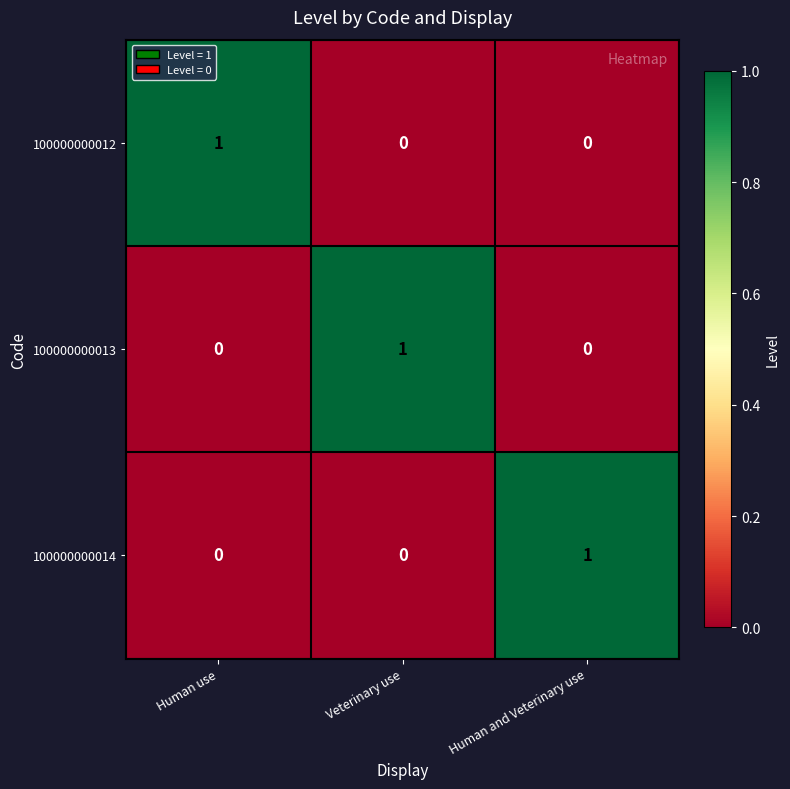

Count the 100000000013 values in the range 0 to 1.

3